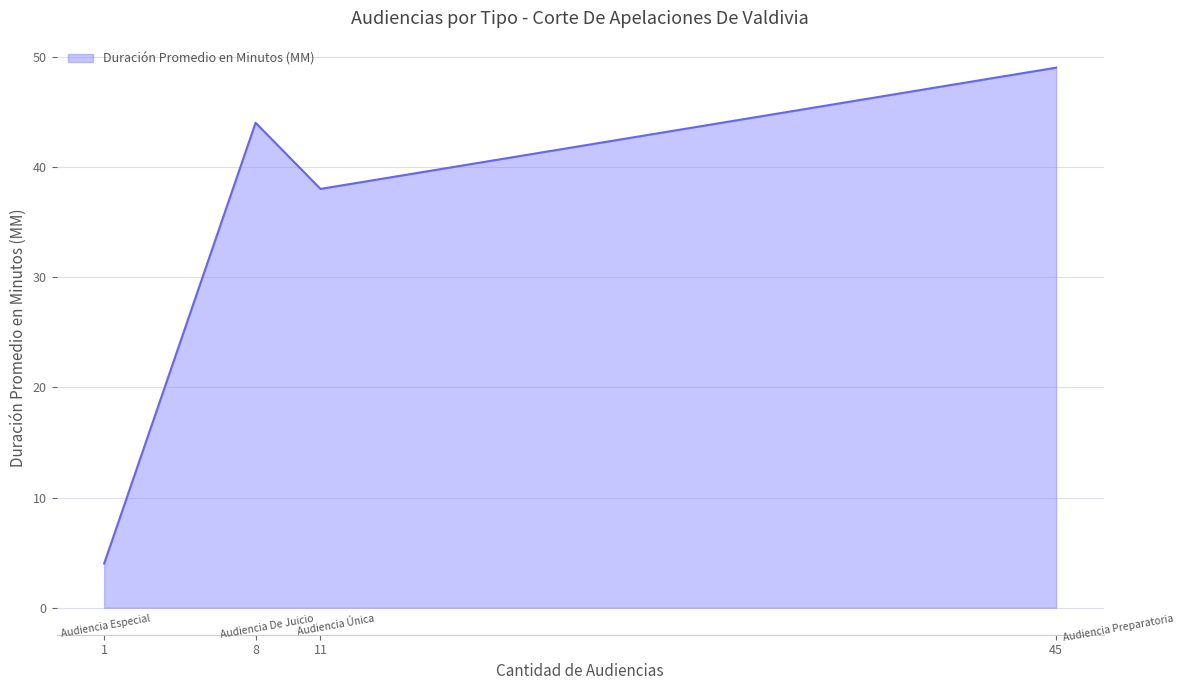

Count the number of categories in the chart.

4